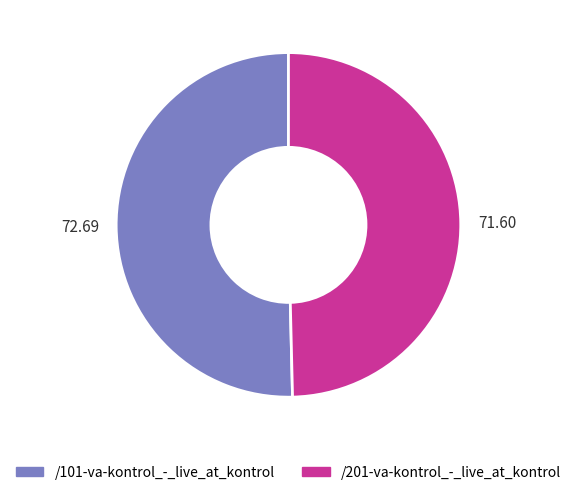

Do 72.69 and 71.60 together represent more than half of the pie?

Yes